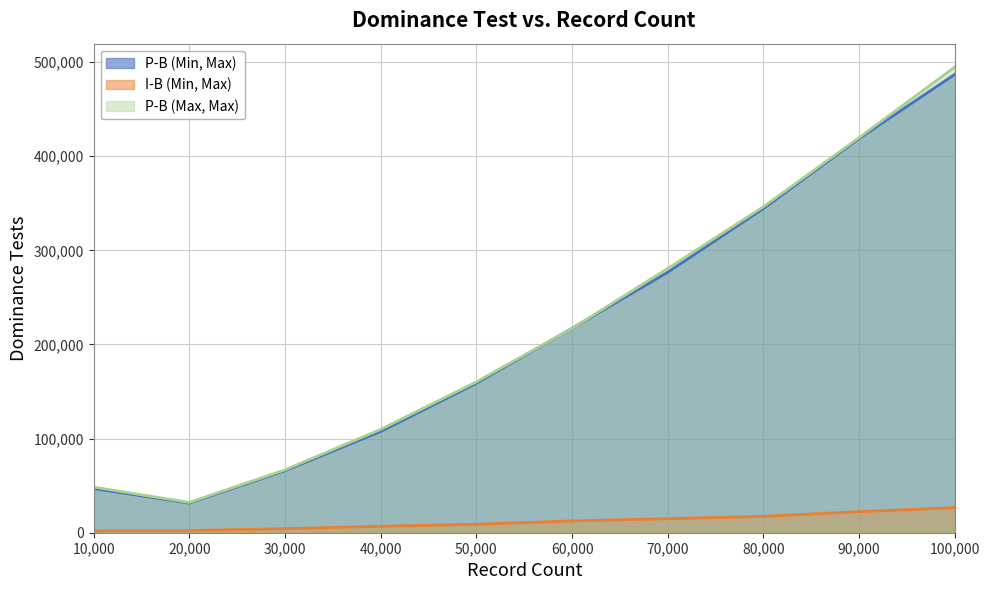

Is it true that P-B (Max, Max) equals 426853 at 70,000?

False